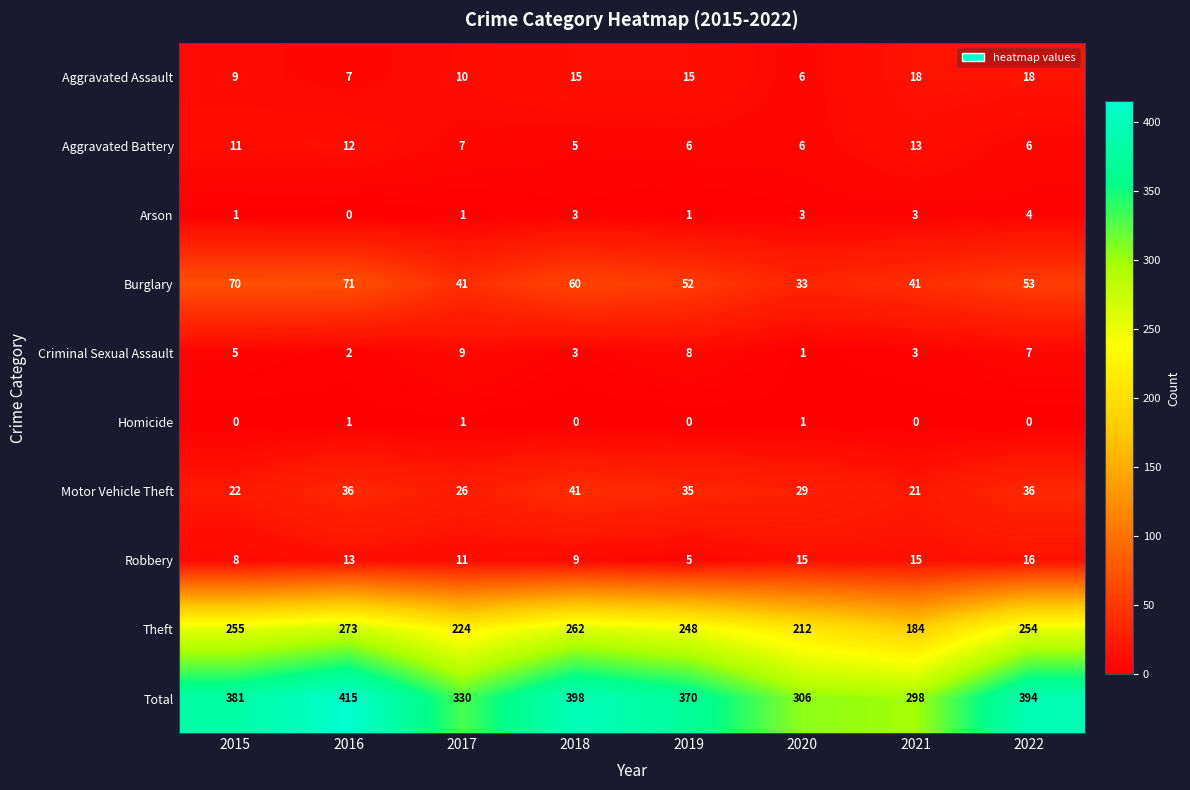

Which series has the widest spread of values?

Total